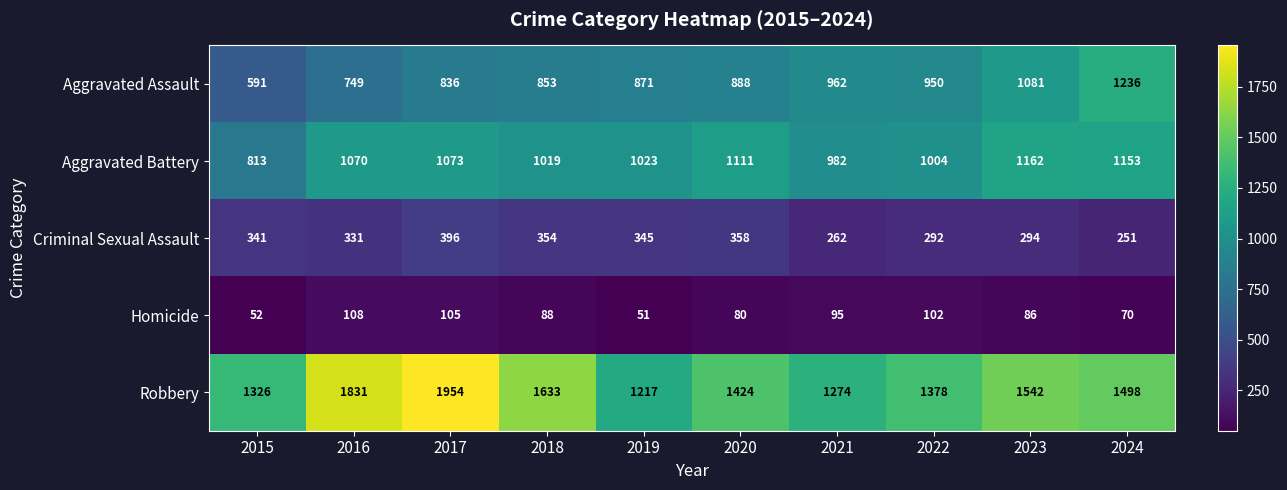

What is the difference between the highest and lowest values at 2016?

1723